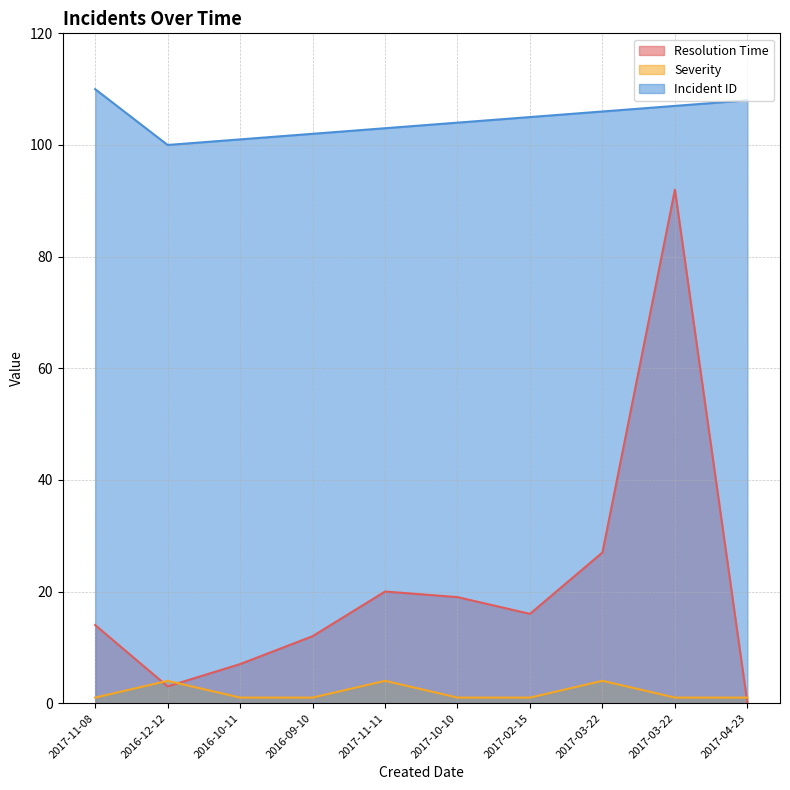

True or false: Incident ID and Severity intersect in this chart.

False